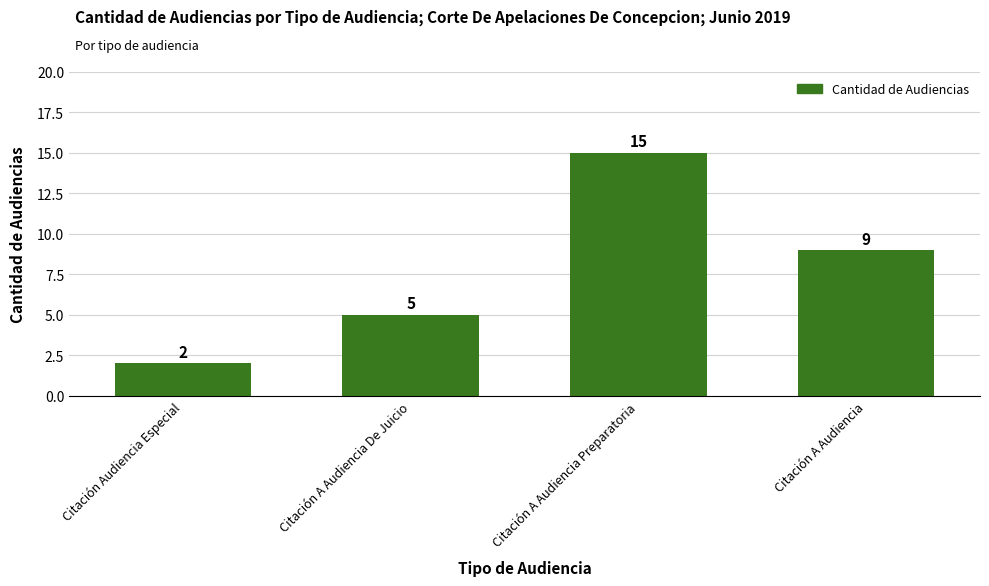

True or false: the data shows 16 at Citación A Audiencia.

False